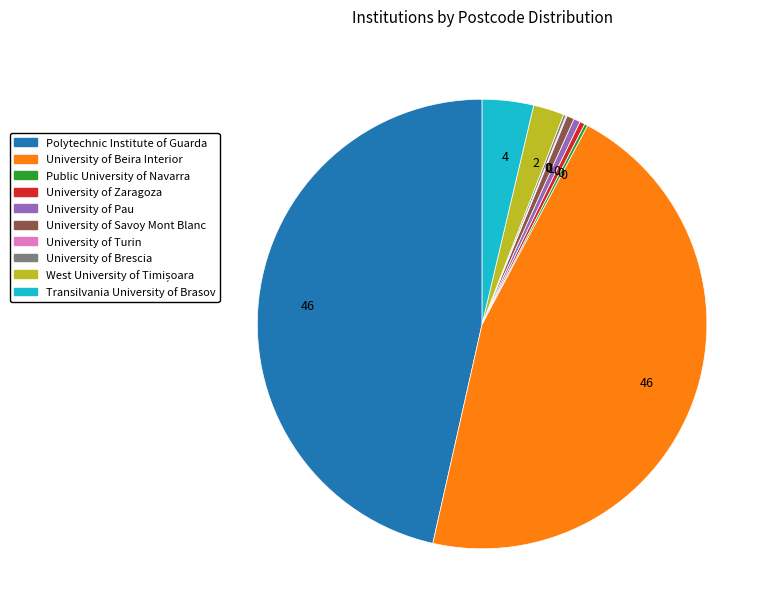

Does any single category account for the majority?

No